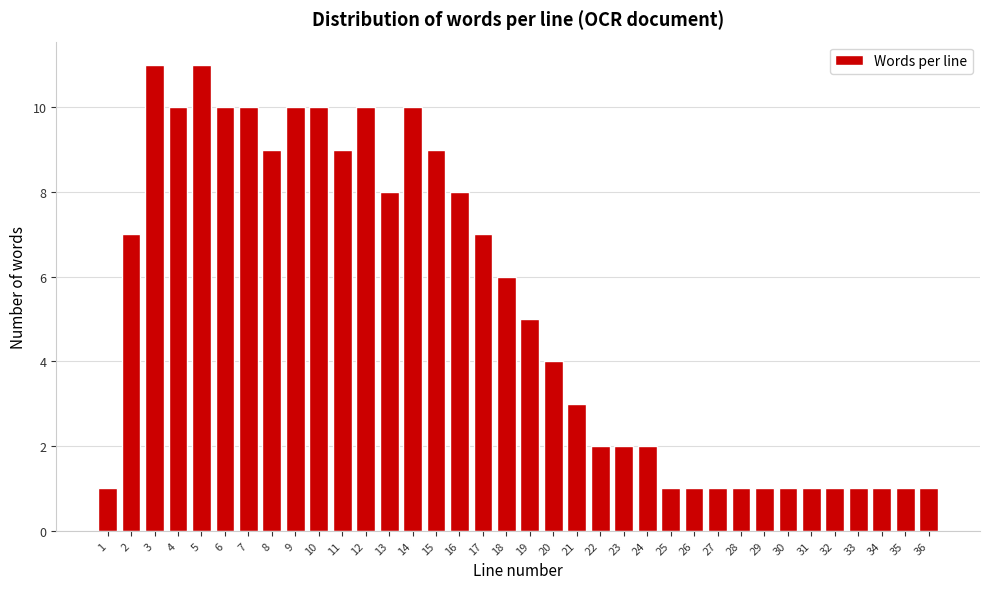

What is the change in value from 9 to 35?

-9